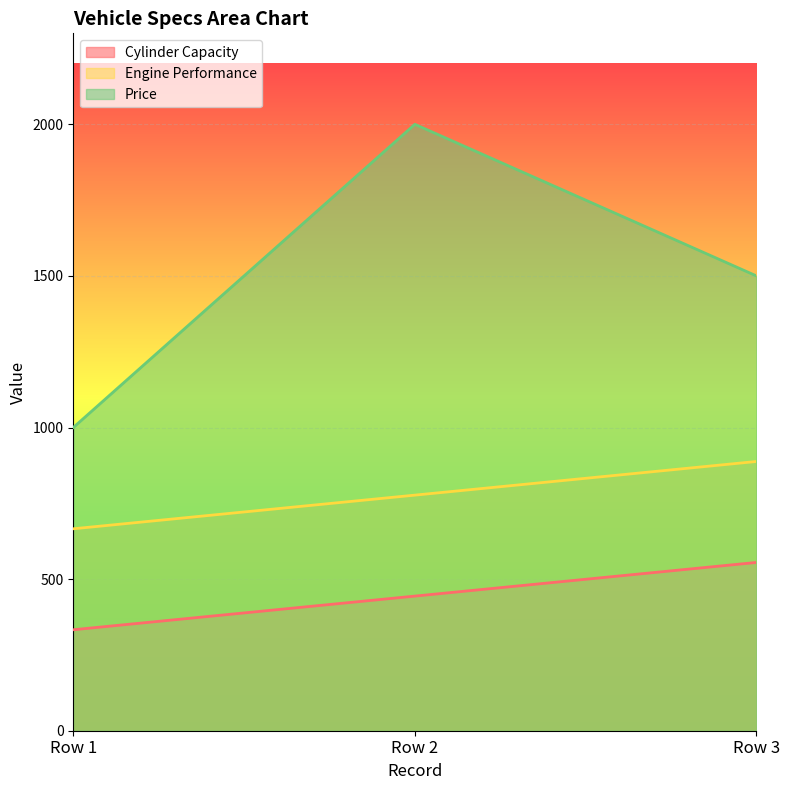

What is the minimum value shown in the chart?

333